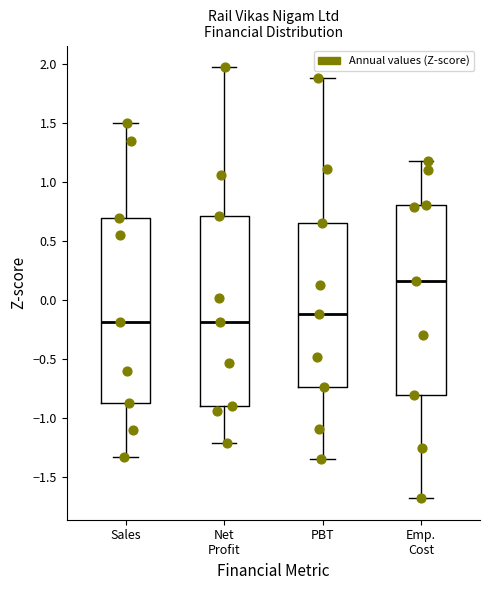

Reading left to right, transcribe this box plot: for each box, give where its median line is, the range the box spans, and where its two whiskers end, as read against the y-axis. The values are not printed on the chart, so give them approximately, as read against the axis.

Sales: median -0.20, box -0.85 to 0.70, whiskers -1.35 to 1.50
Net Profit: median -0.20, box -0.90 to 0.70, whiskers -1.20 to 1.95
PBT: median -0.10, box -0.75 to 0.65, whiskers -1.35 to 1.90
Emp. Cost: median 0.15, box -0.80 to 0.80, whiskers -1.70 to 1.20